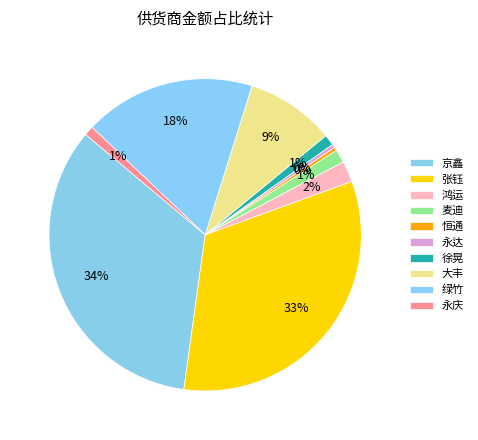

How many segments does this pie chart have?

10